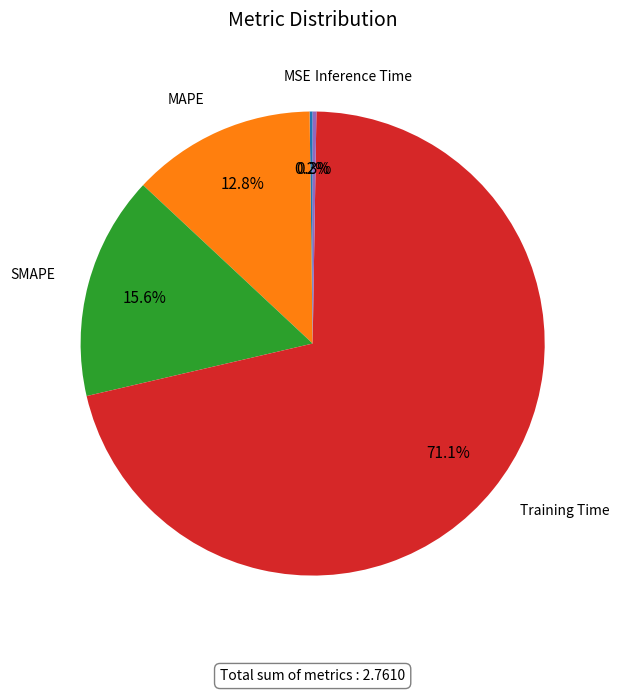

Does any single category account for the majority?

Yes